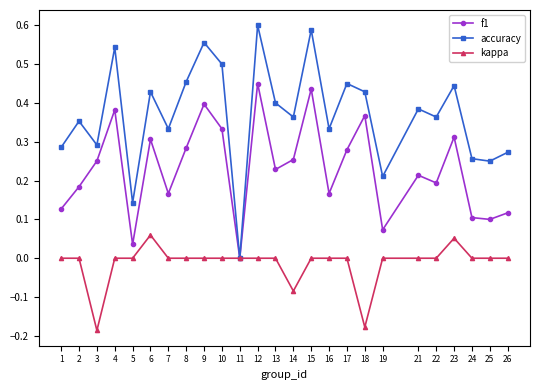

What are all the series names shown in the legend?

f1, accuracy, kappa